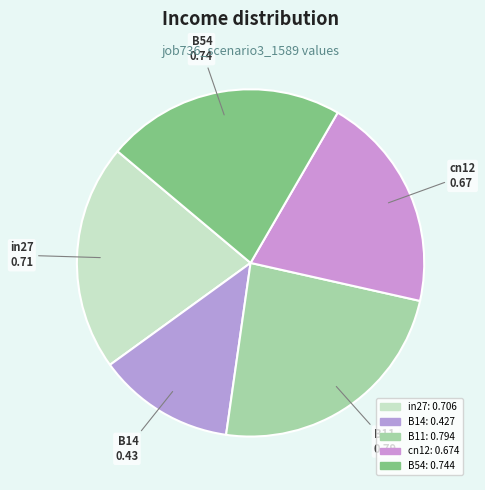

Does any single category account for the majority?

No